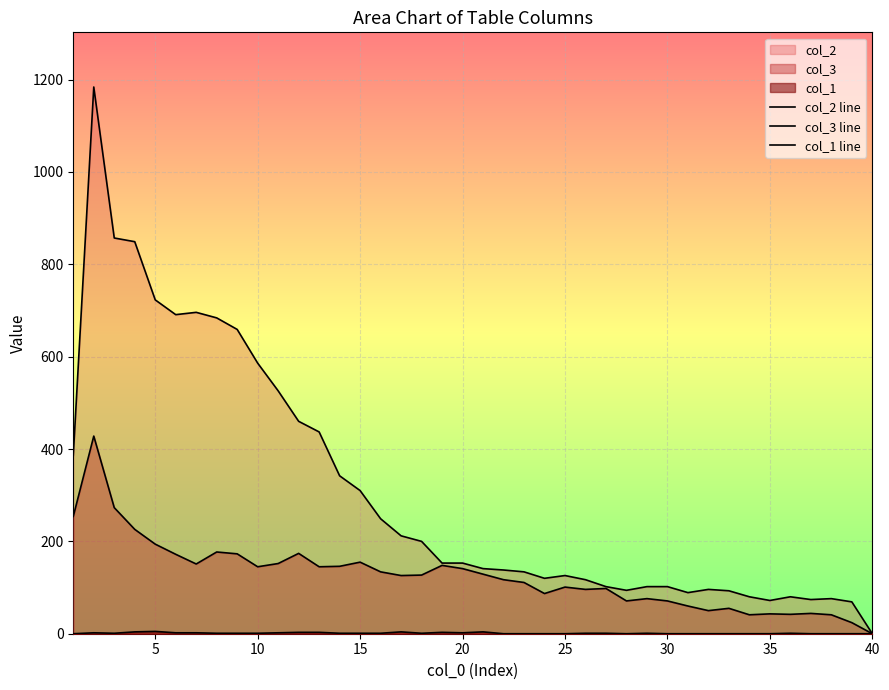

What are all the series names shown in the legend?

col_2 line, col_3 line, col_1 line